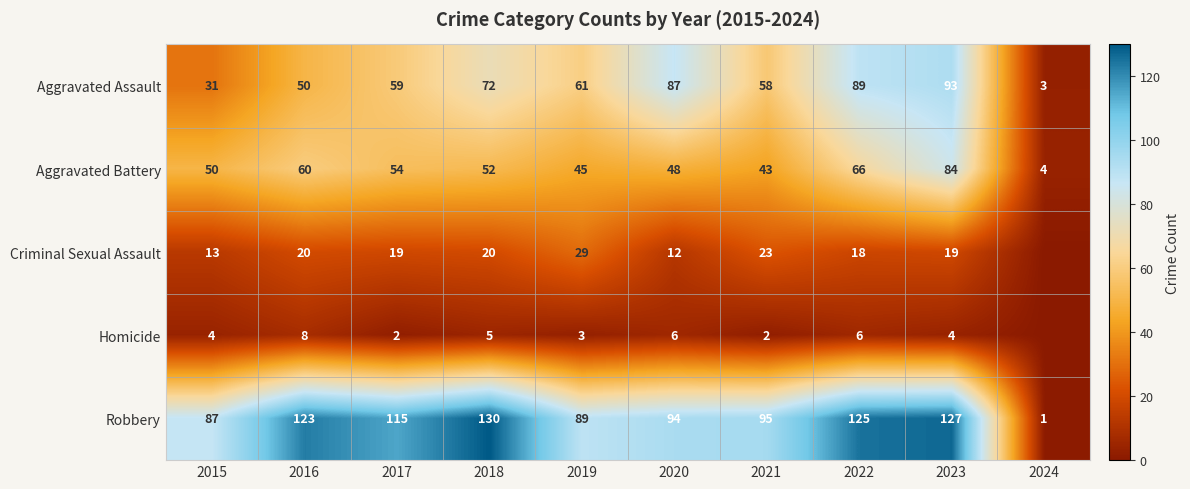

At which label does Aggravated Battery first exceed 52?

2016